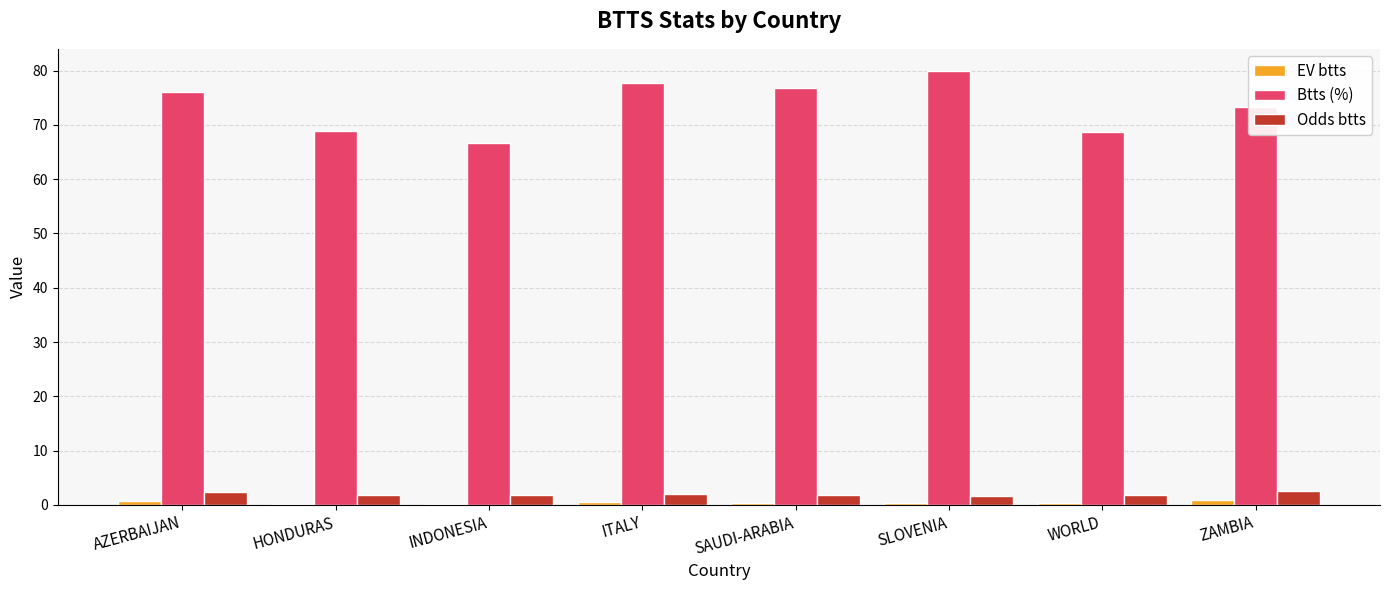

What is the sum of all Odds btts values?

16.1